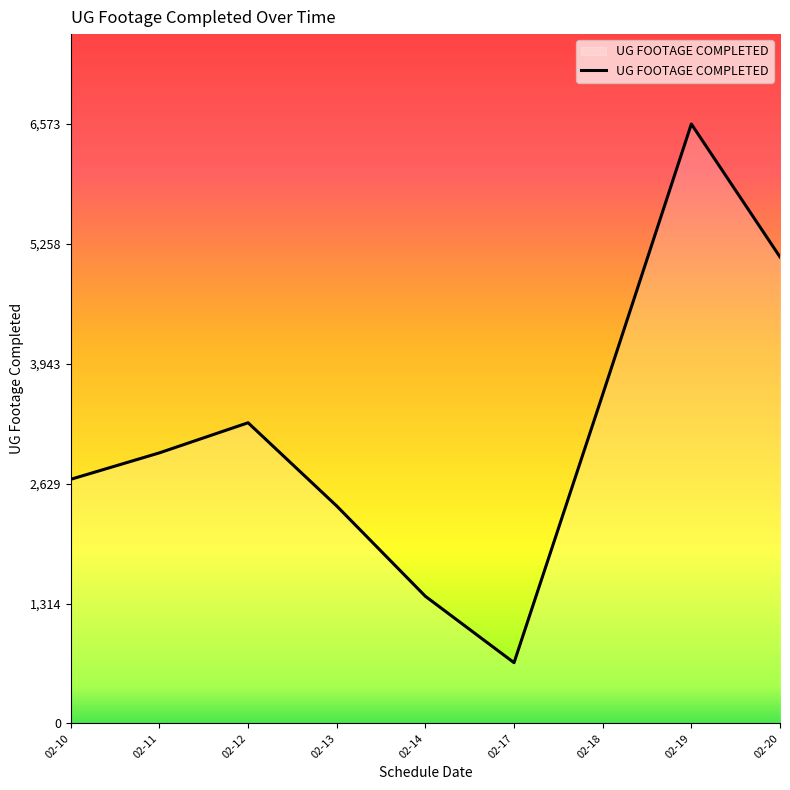

The value at 02-18 is 3607. True or false?

True